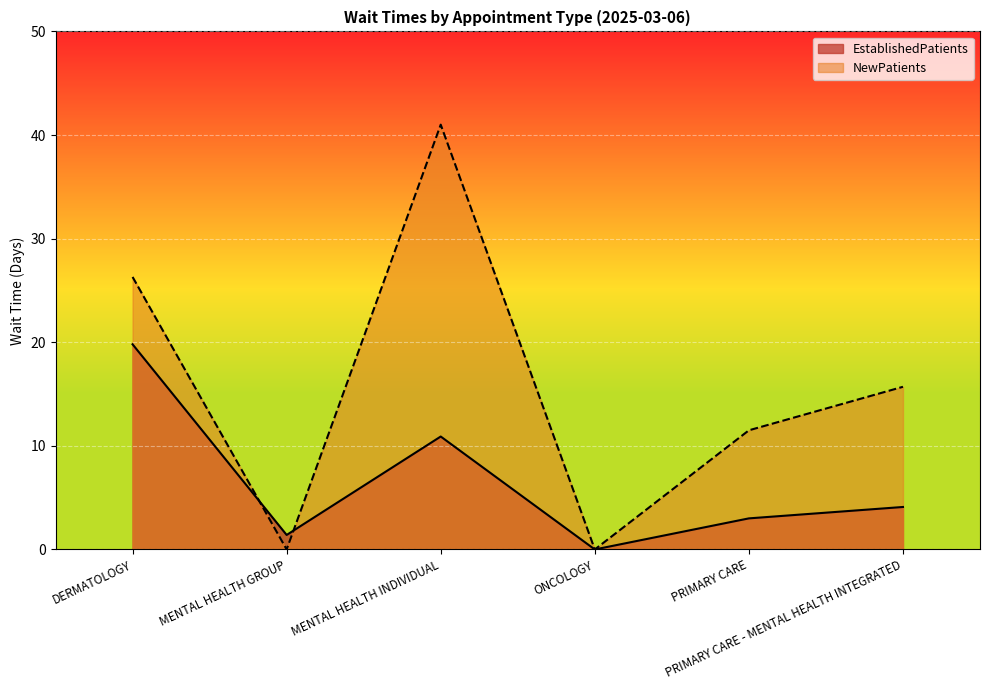

What is the value of the EstablishedPatients point at the 2nd from the left?

1.4